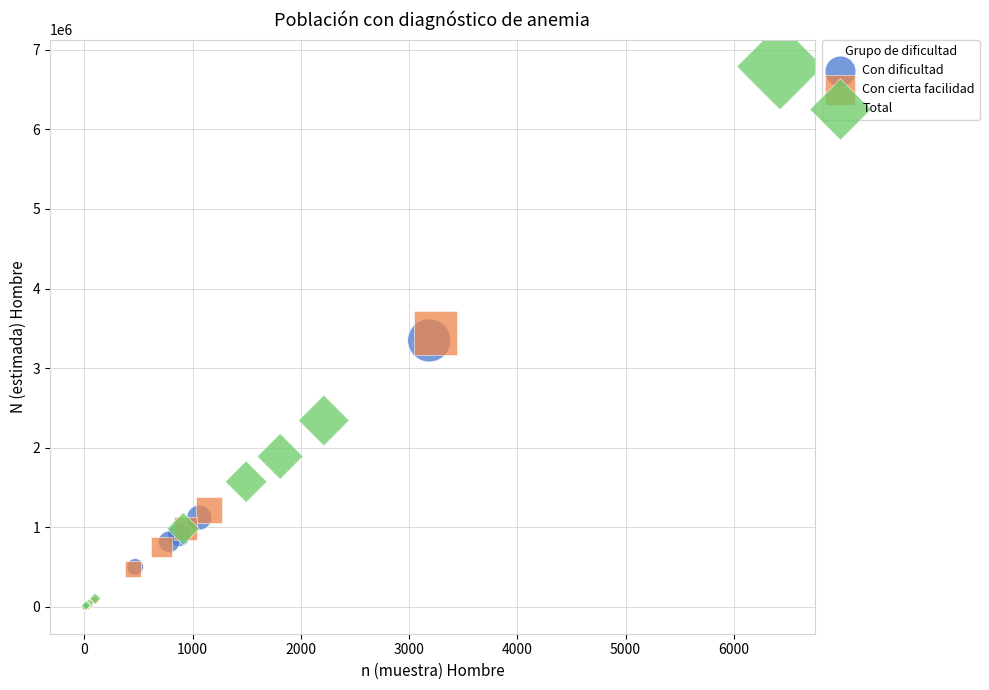

Which series contains the highest Y value?

Total